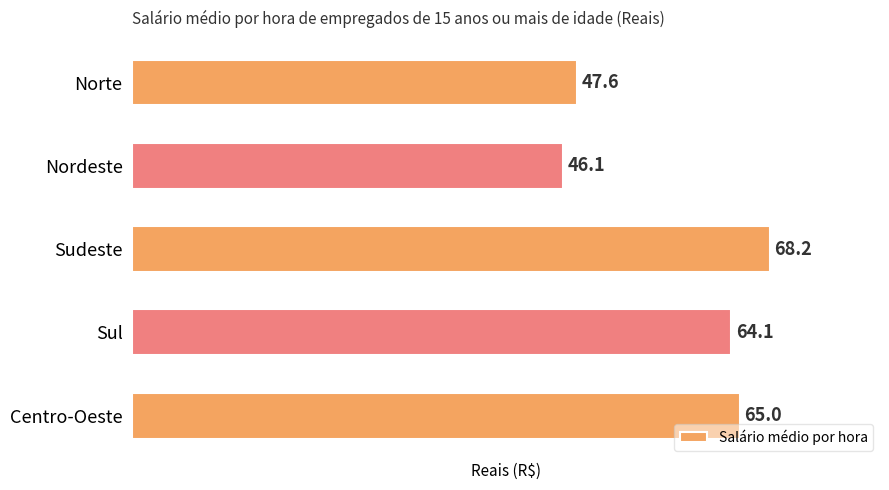

Reading top to bottom, extract all data points from this chart.

47.6	46.1	68.2	64.1	65.0